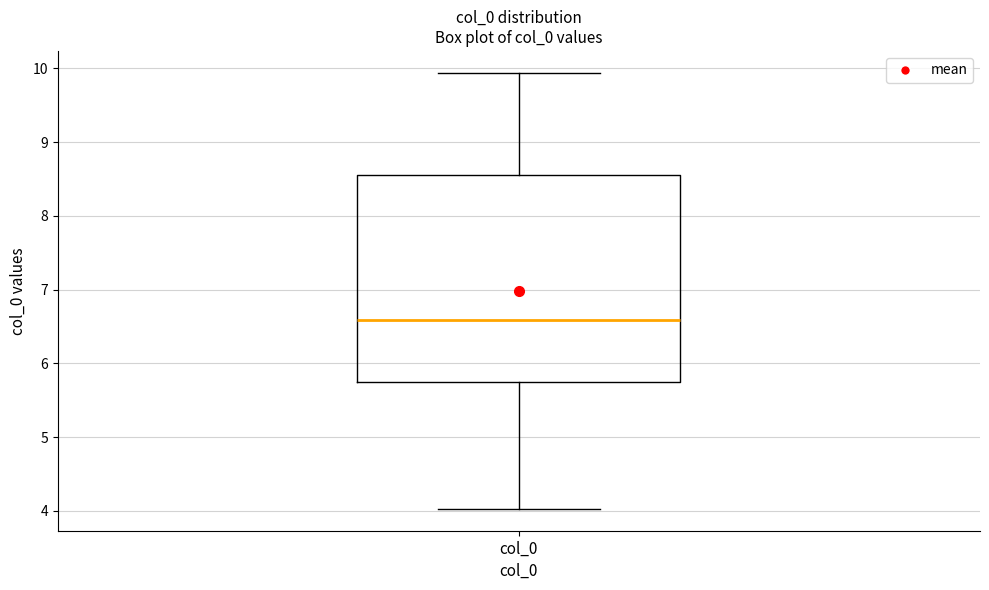

Where does the lower whisker of the box for col_0 end on the y-axis? The values are not printed on the chart, so give them approximately, as read against the axis.

4.0